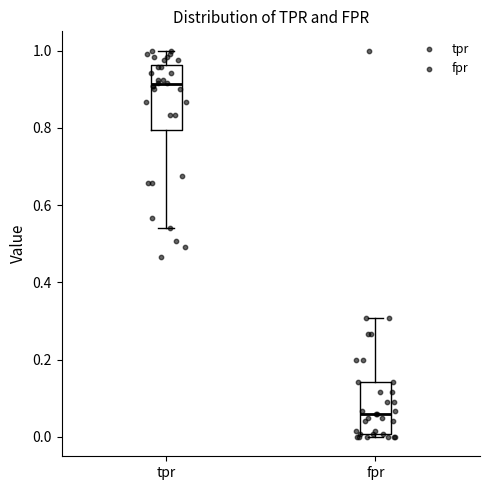

Which box's median line is the highest?

tpr